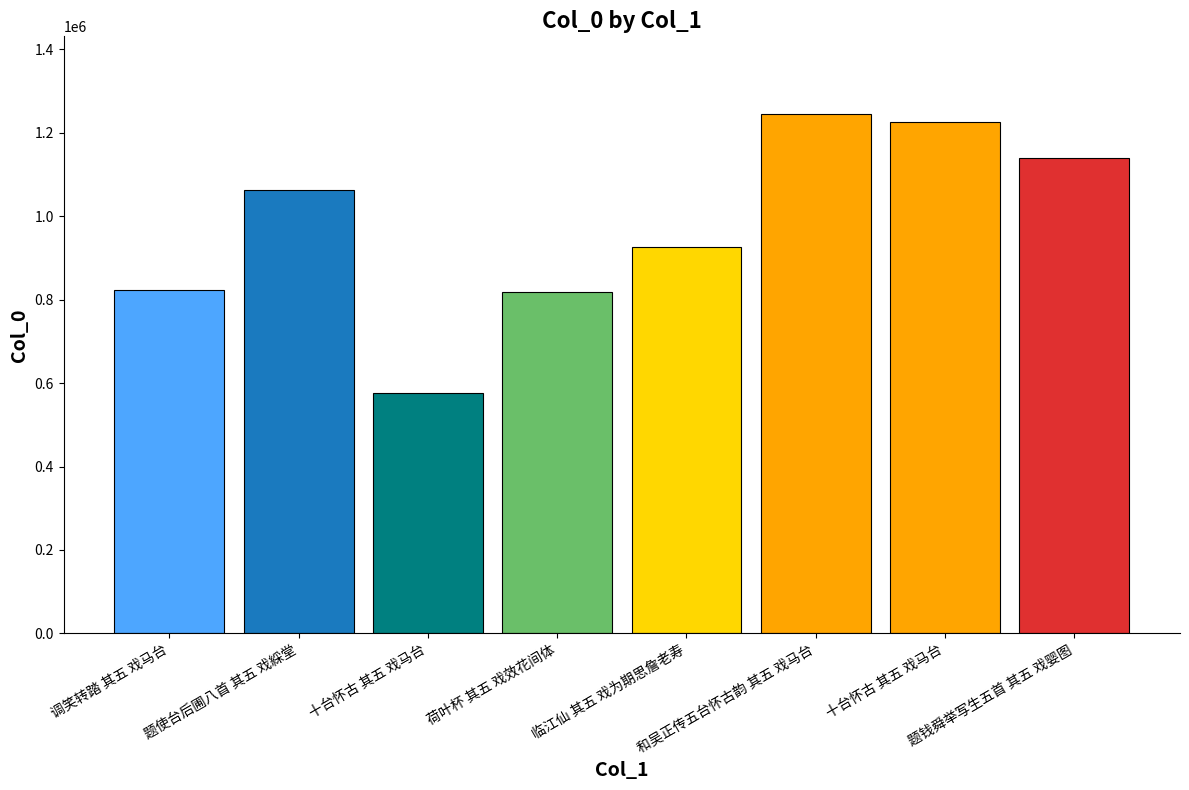

True or false: the data shows 1208460 at 荷叶杯 其五 戏效花间体.

False